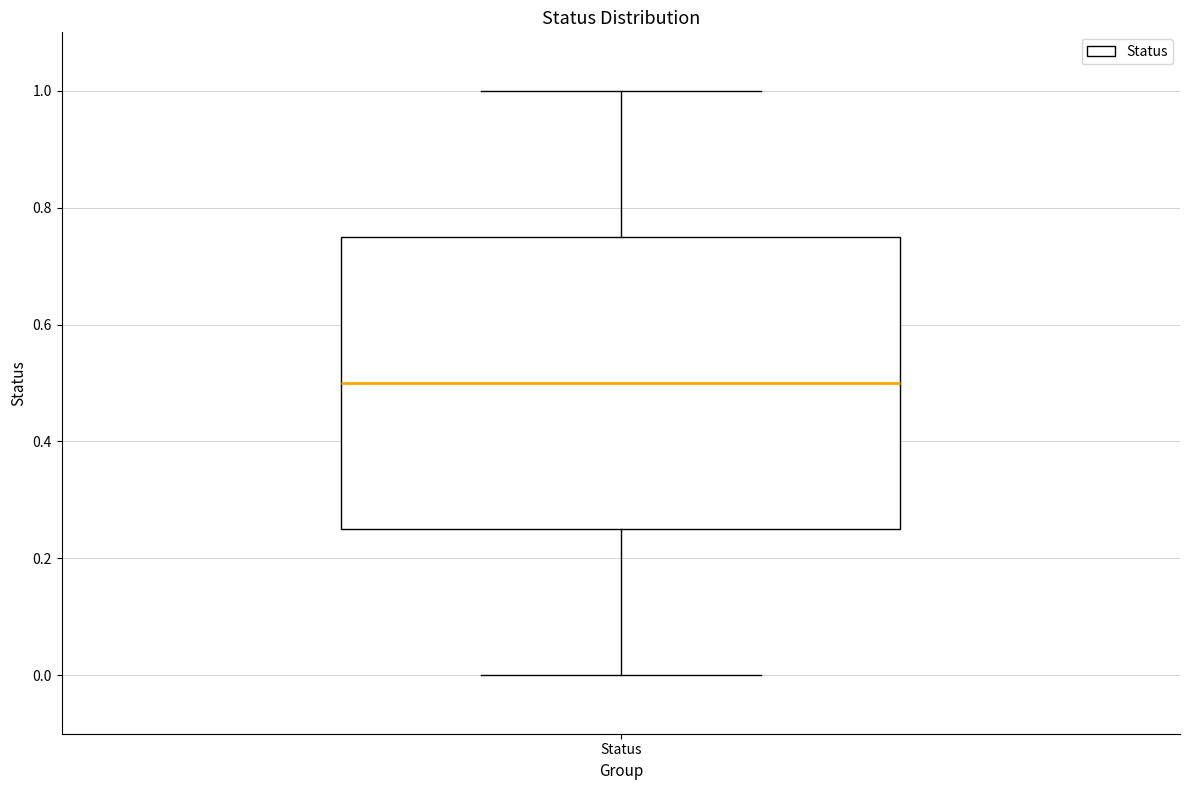

Where is the lower edge of the box for Status on the y-axis? The values are not printed on the chart, so give them approximately, as read against the axis.

0.26